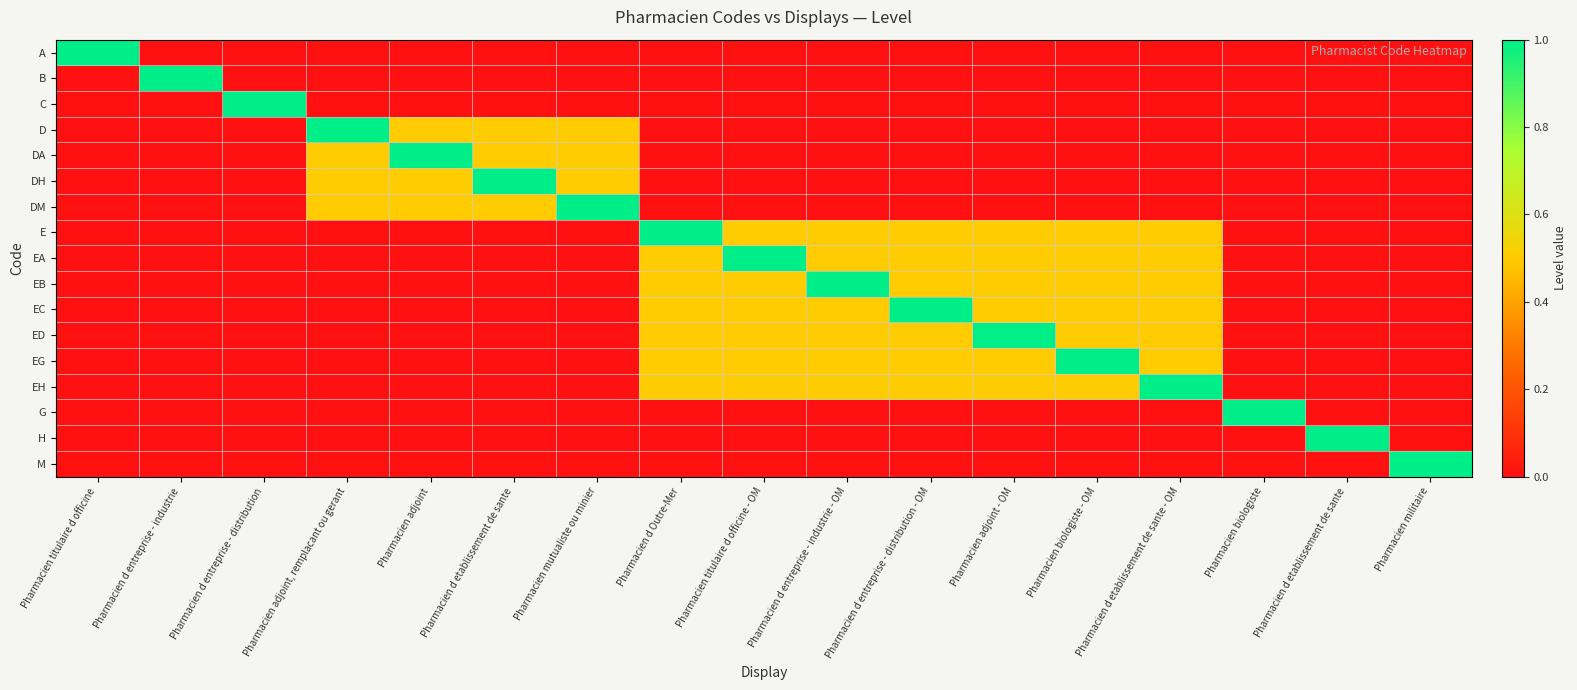

Which has a higher value, Pharmacien d etablissement de sante or Pharmacien d entreprise - industrie - OM?

Pharmacien d etablissement de sante